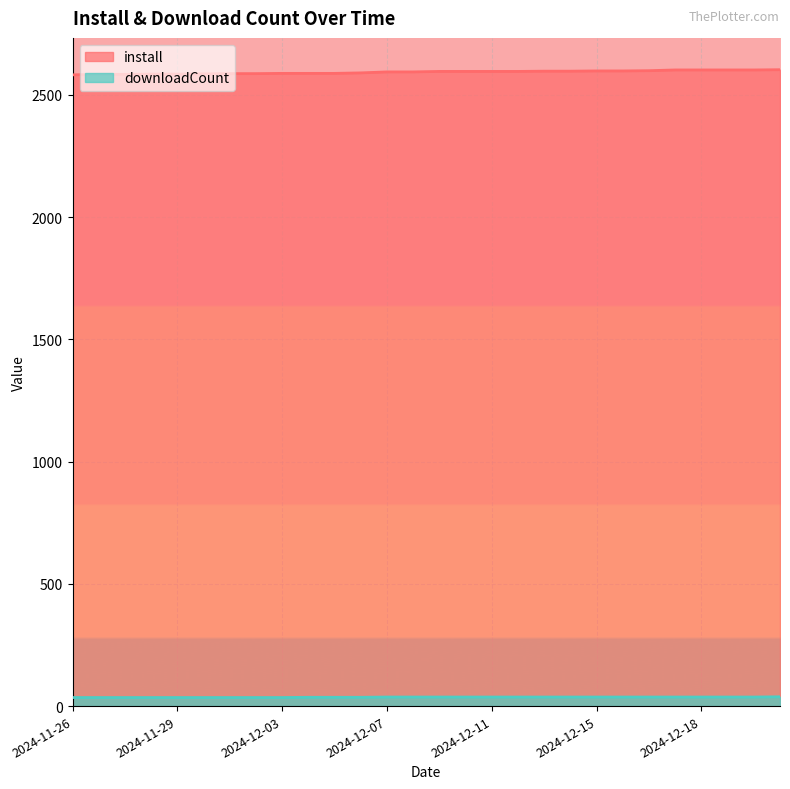

What is the minimum value shown in the chart?

35